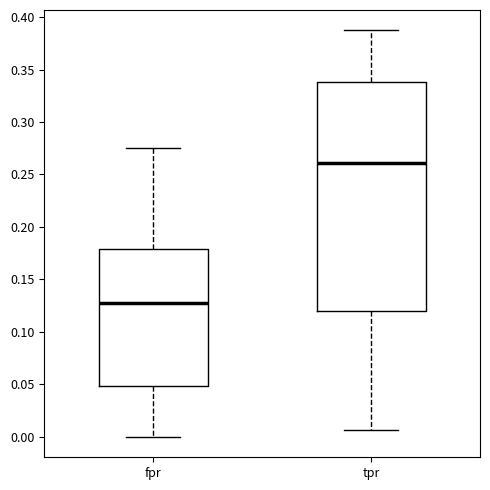

Reading left to right, read every box against the y-axis: the position of its median line, the range the box covers, and the ends of its whiskers. The values are not printed on the chart, so give them approximately, as read against the axis.

fpr: median 0.130, box 0.050 to 0.180, whiskers 0.000 to 0.275
tpr: median 0.260, box 0.120 to 0.340, whiskers 0.005 to 0.385